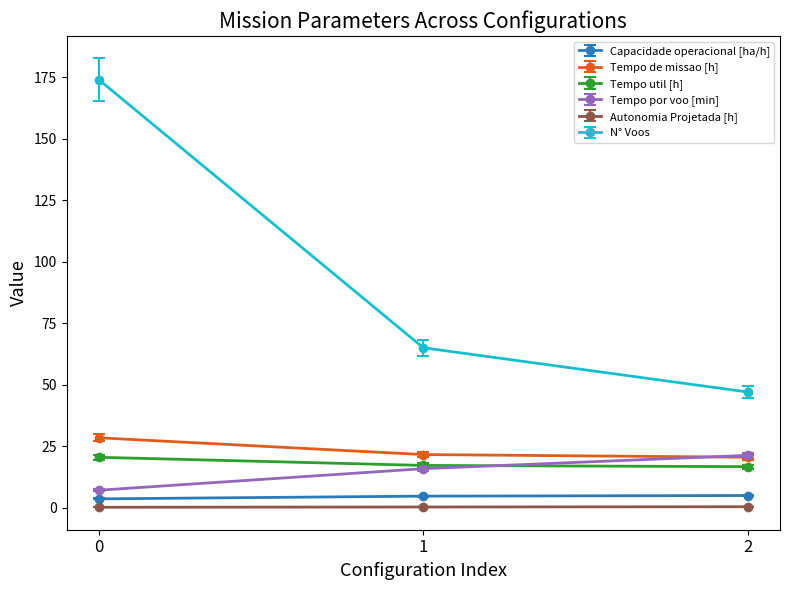

Which series has the largest total across all categories?

N° Voos